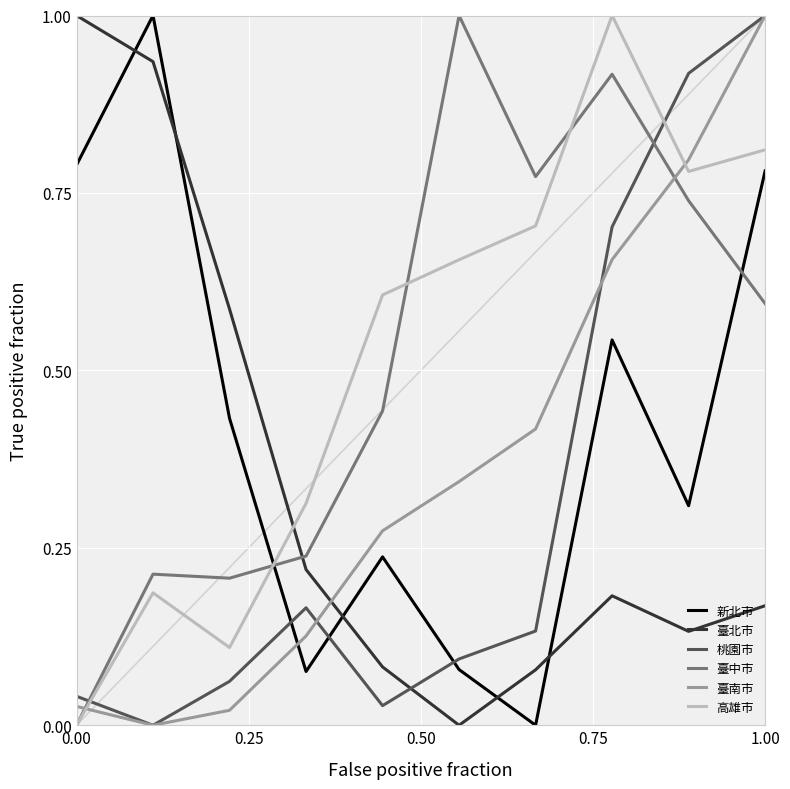

What is the highest value of the 臺北市 series?

1.0